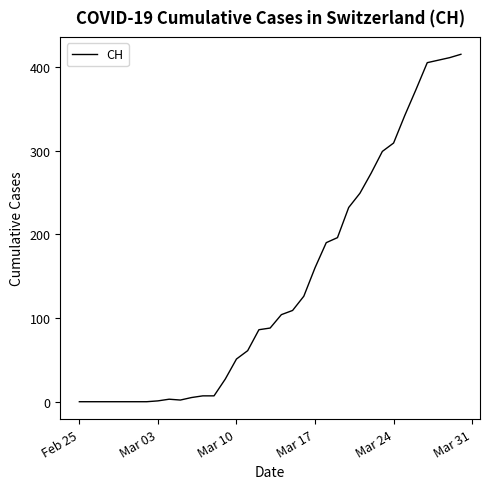

What is the difference between the maximum and minimum values?

415